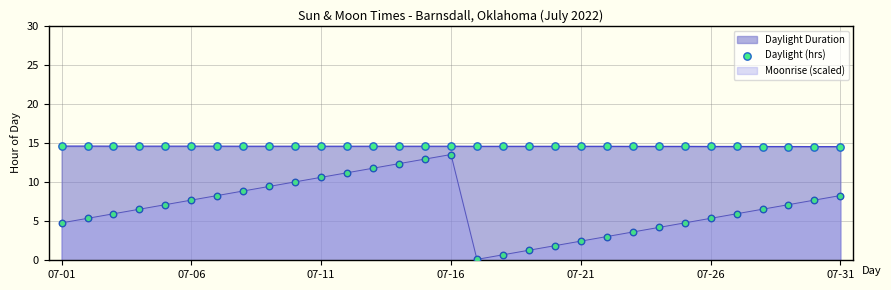

Which series has the largest range (max minus min)?

Moonrise (scaled)